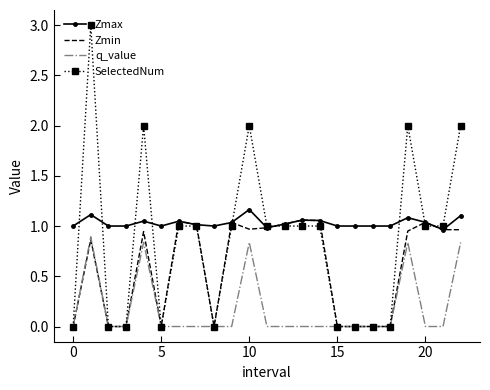

Which series has the largest total across all categories?

Zmax